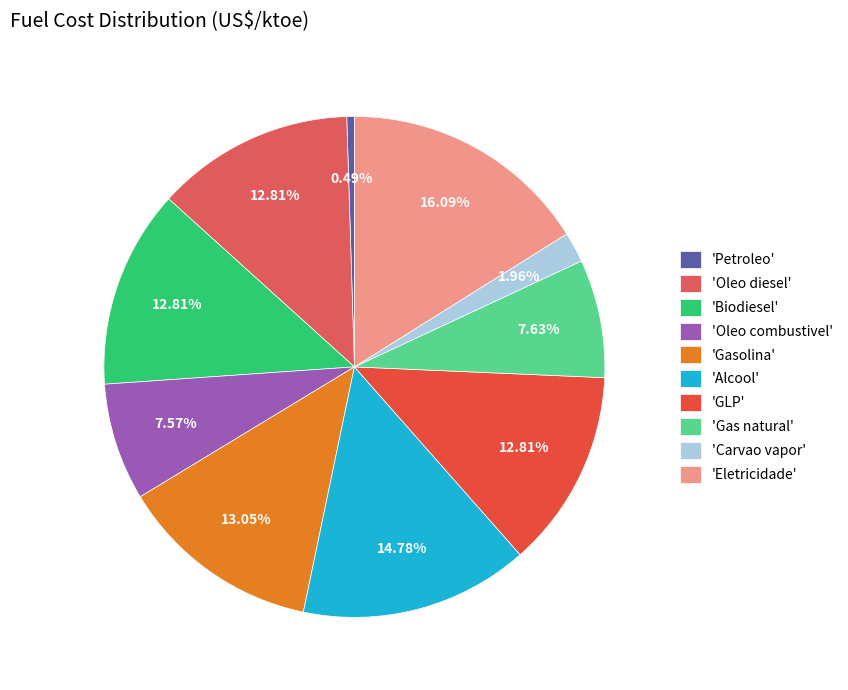

Count the number of slices in the pie.

10